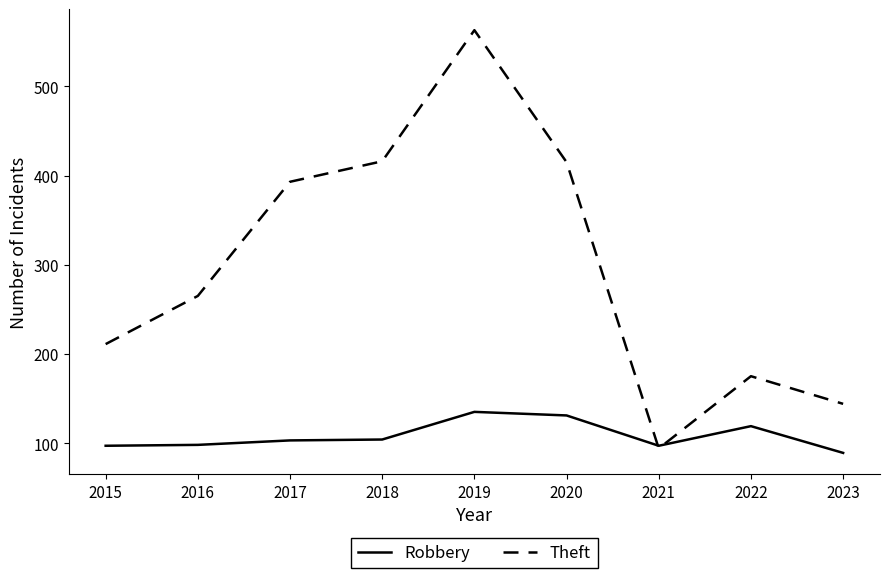

What is the total value across all series at 2021?

191